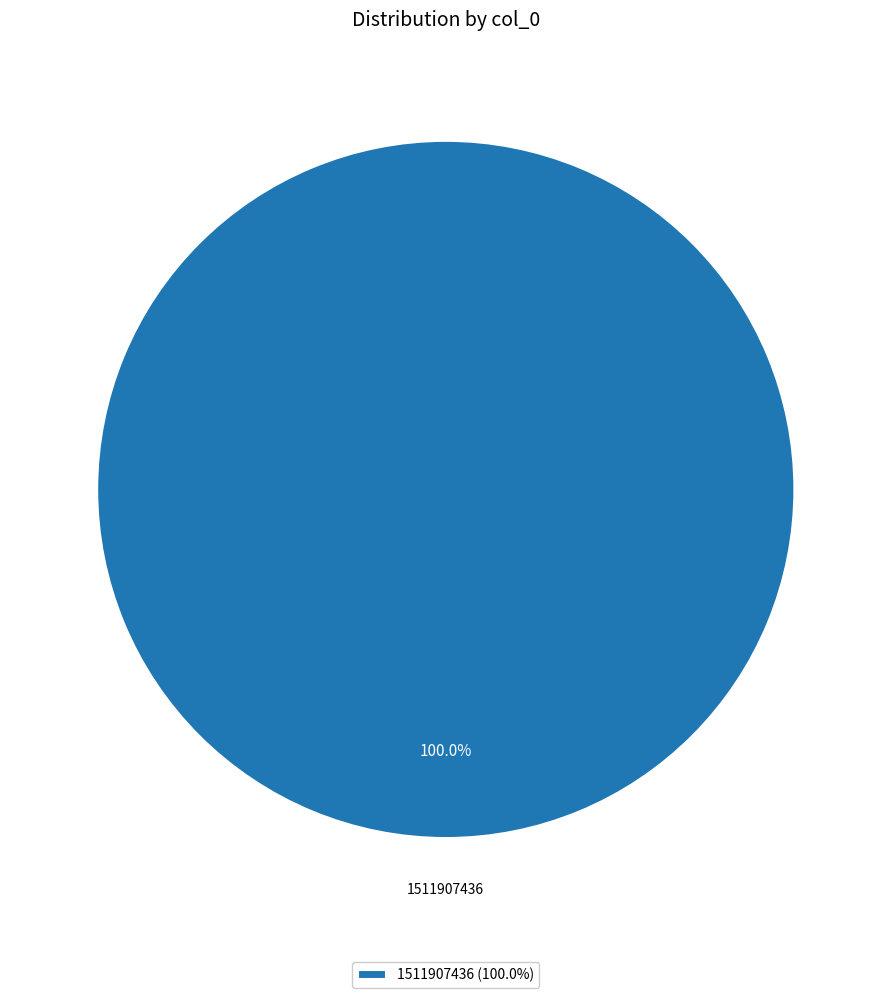

Which category accounts for the majority?

1511907436 (100.0%)